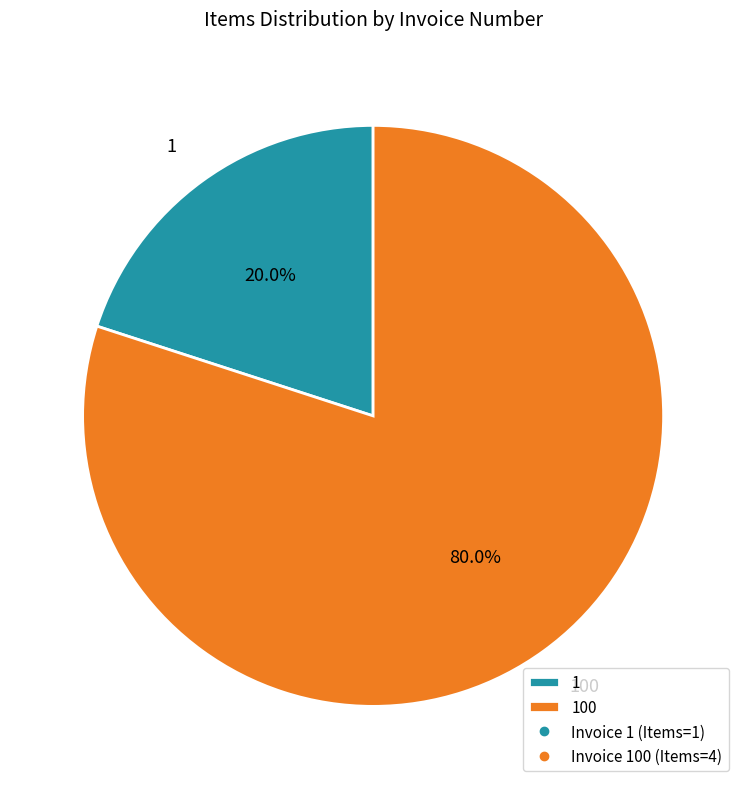

Count the number of slices in the pie.

2